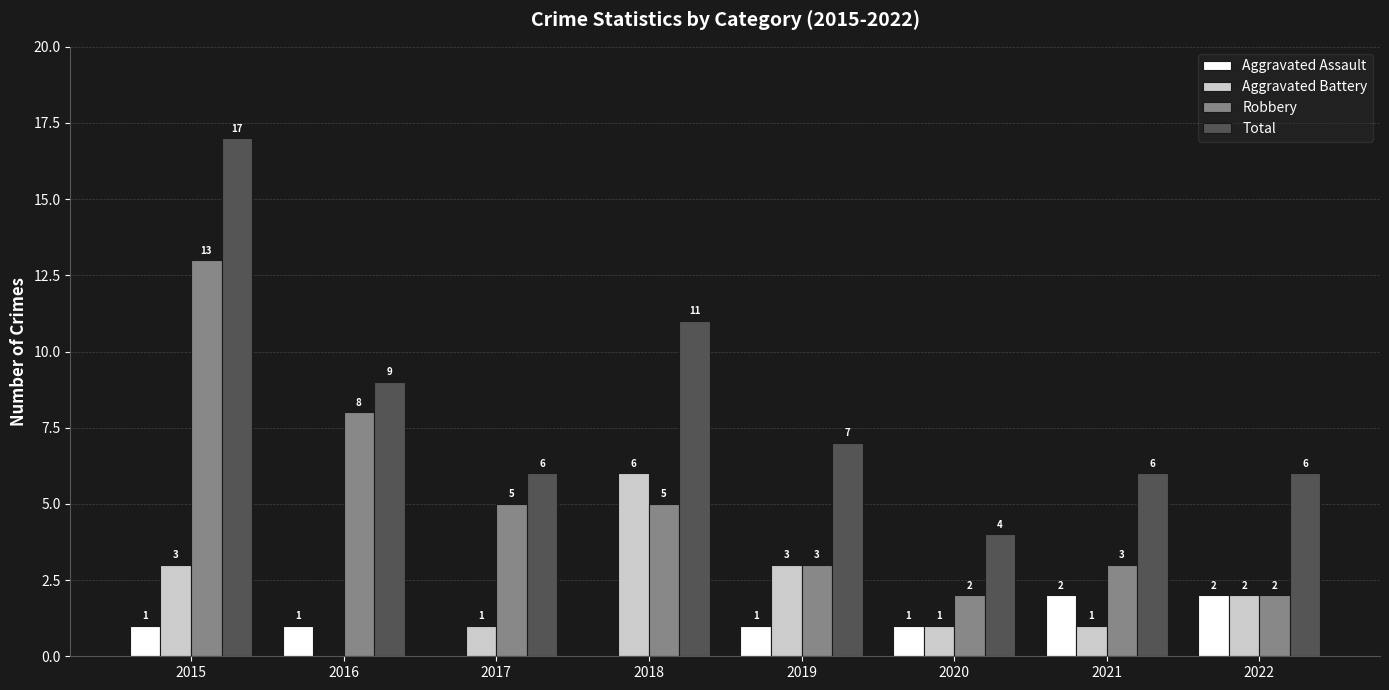

Reading right to left, transcribe all the data shown in this chart.

Aggravated Assault: 2	2	1	1	0	0	1	1
Aggravated Battery: 2	1	1	3	6	1	0	3
Robbery: 2	3	2	3	5	5	8	13
Total: 6	6	4	7	11	6	9	17